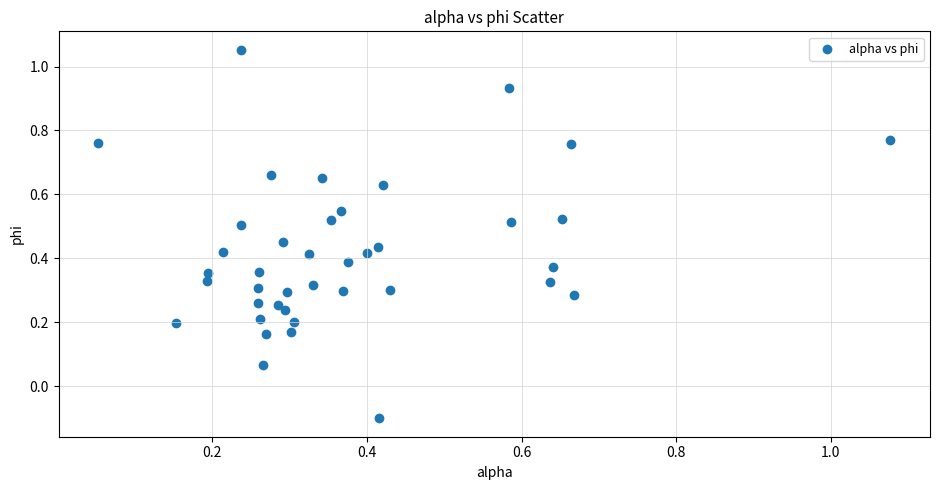

What is the range of X values (max minus min)?

1.0